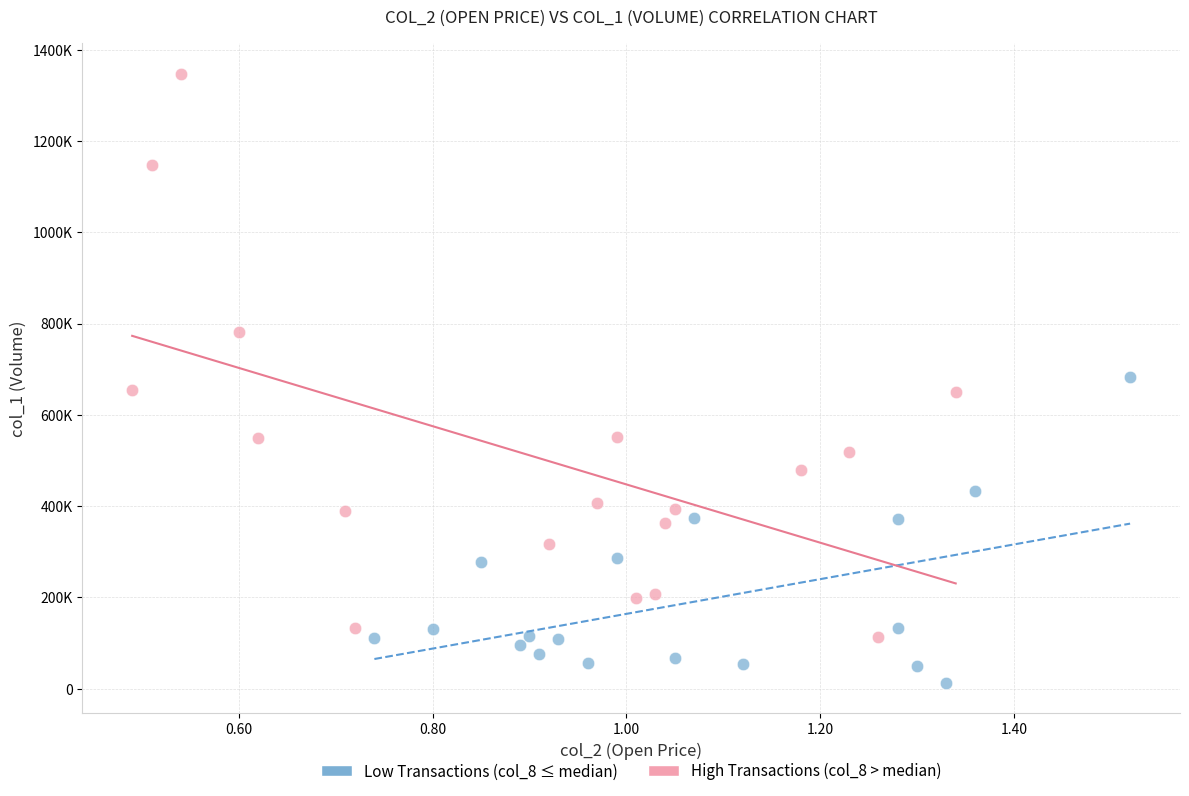

What are all the series names shown in the legend?

Low Transactions (col_8 ≤ median), High Transactions (col_8 > median)